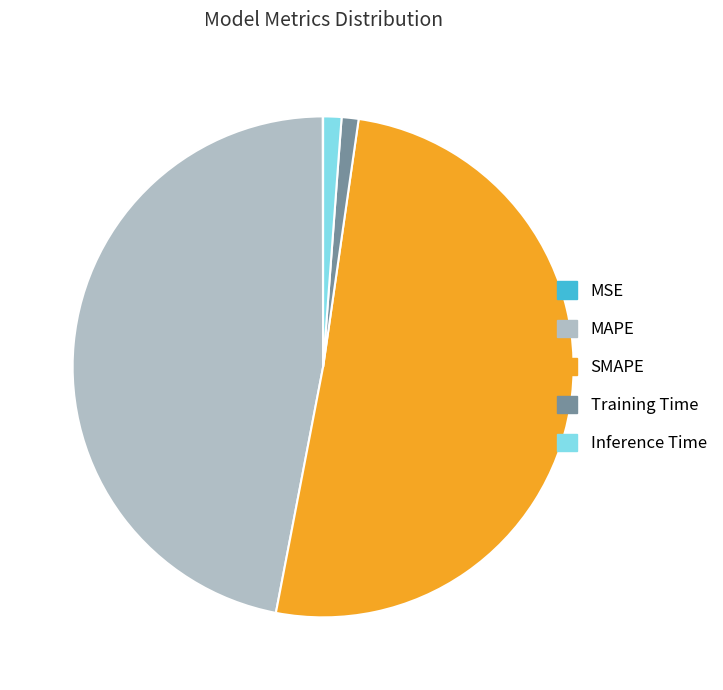

Which category has the biggest portion of the pie?

SMAPE